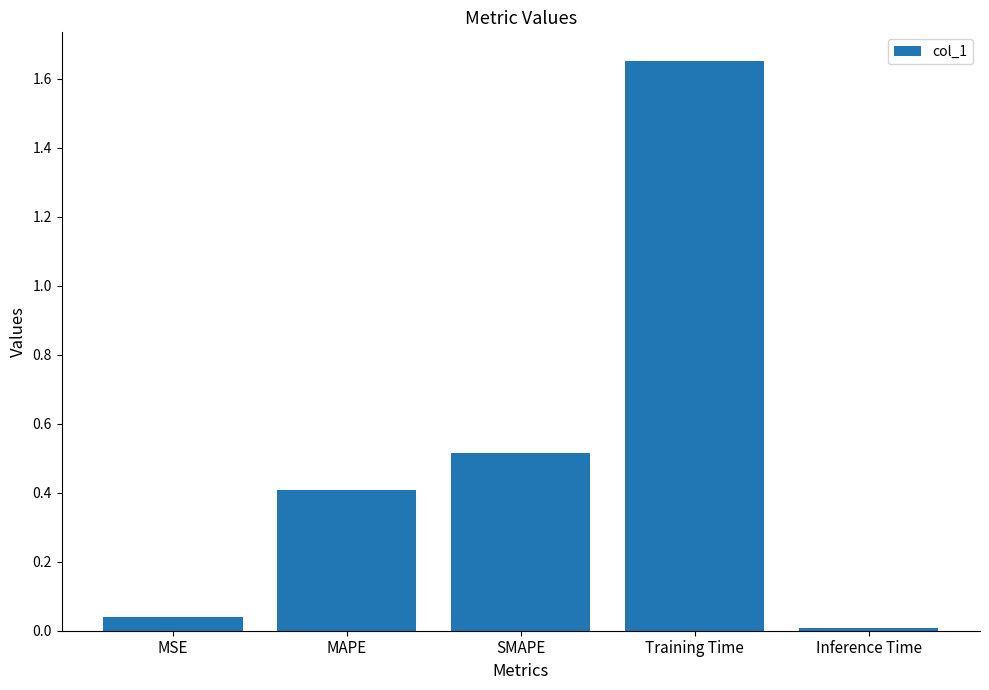

Which category has the lowest value across all series?

Inference Time